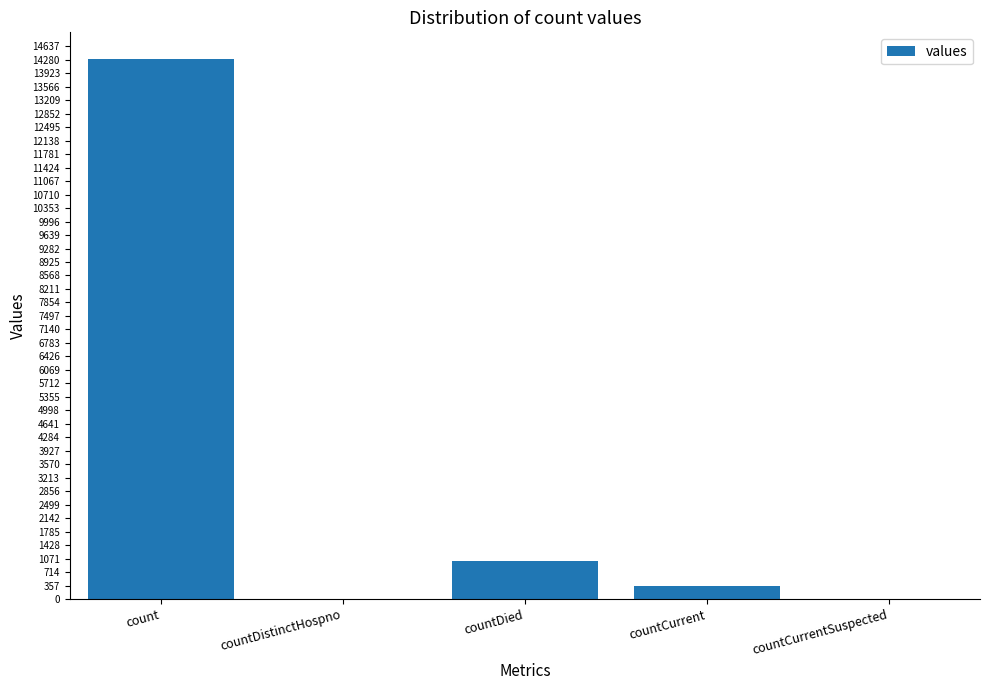

At which label is the value closest to 7145?

countDied